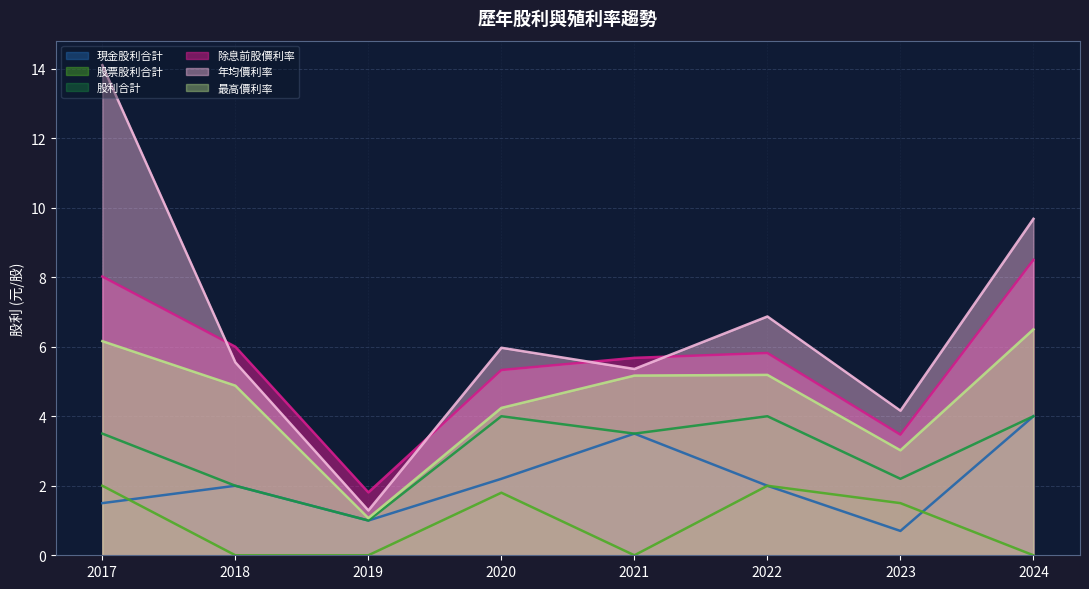

True or false: 股利合計 and 最高價利率 intersect in this chart.

False